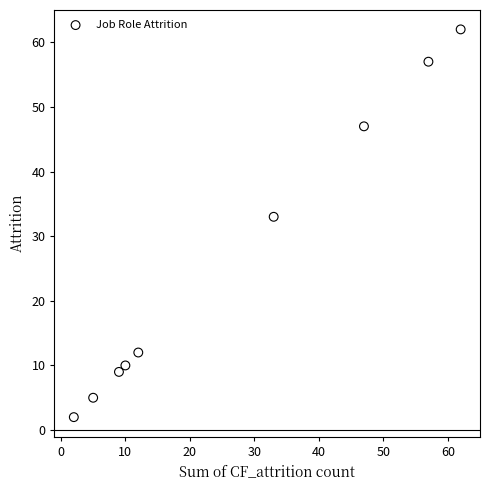

What is the average X value?

26